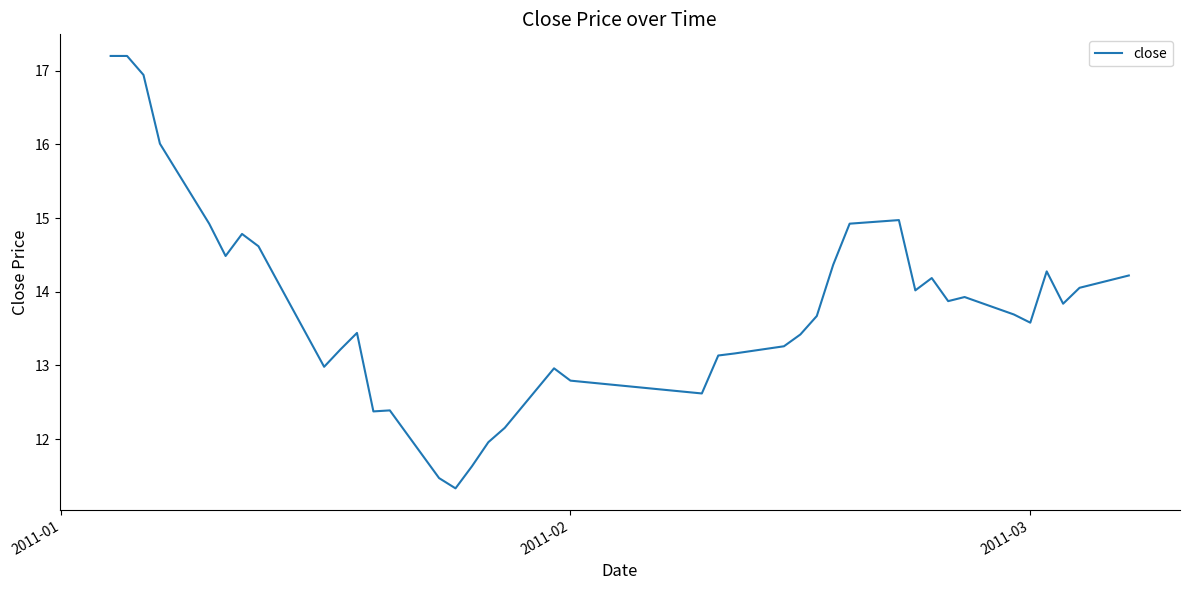

What is the greatest value displayed?

17.2